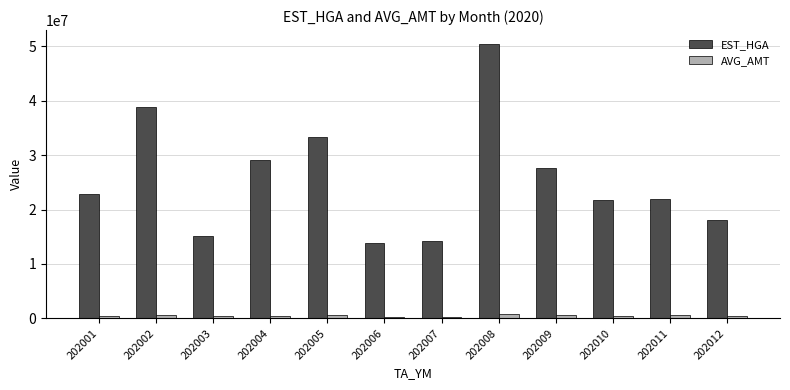

Which series has the largest range (max minus min)?

EST_HGA